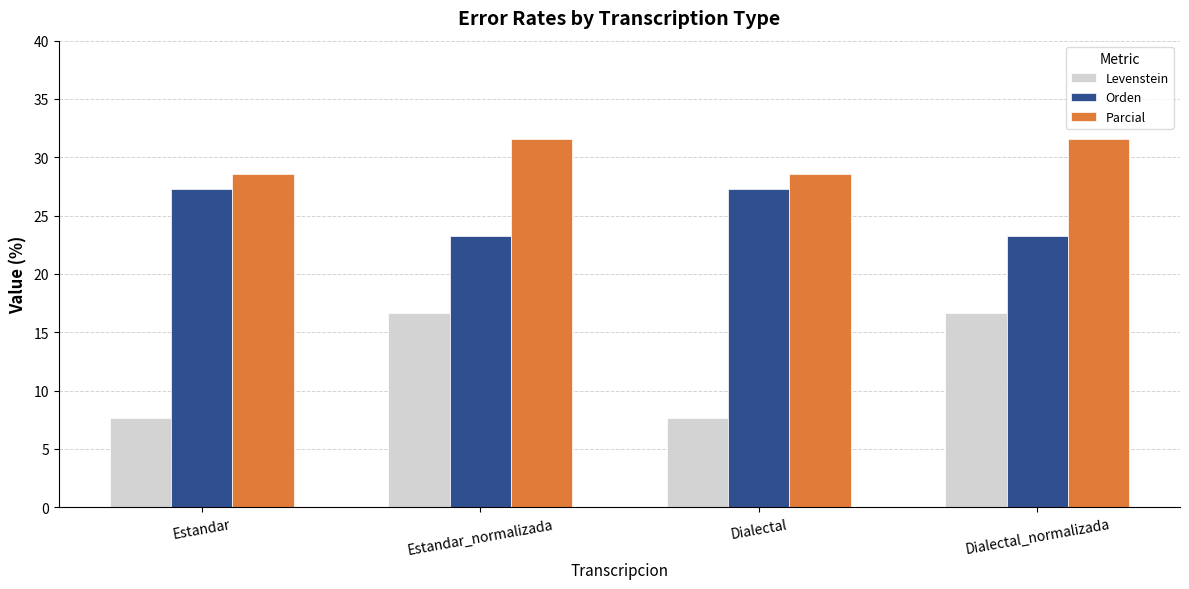

Where does the Parcial series first go above 31?

Estandar_normalizada